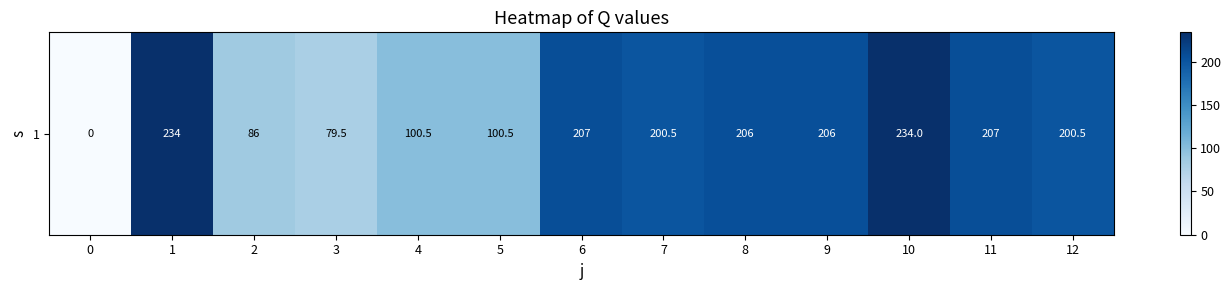

What is the difference between the second highest and second lowest values?

154.5